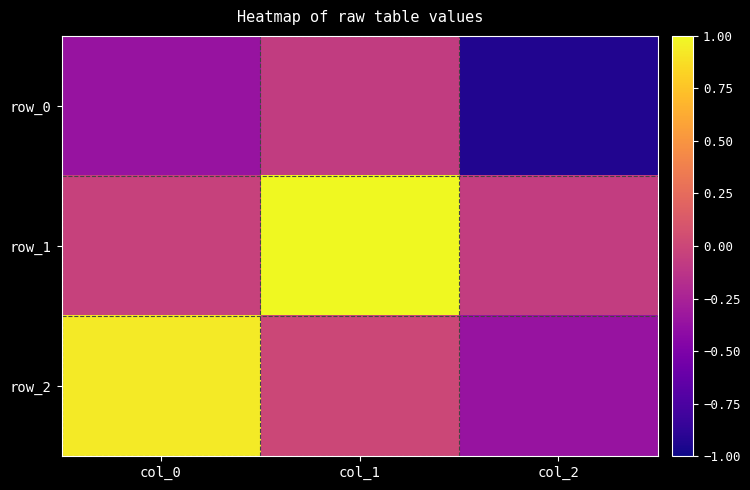

At which label does row_1 reach its minimum?

col_2